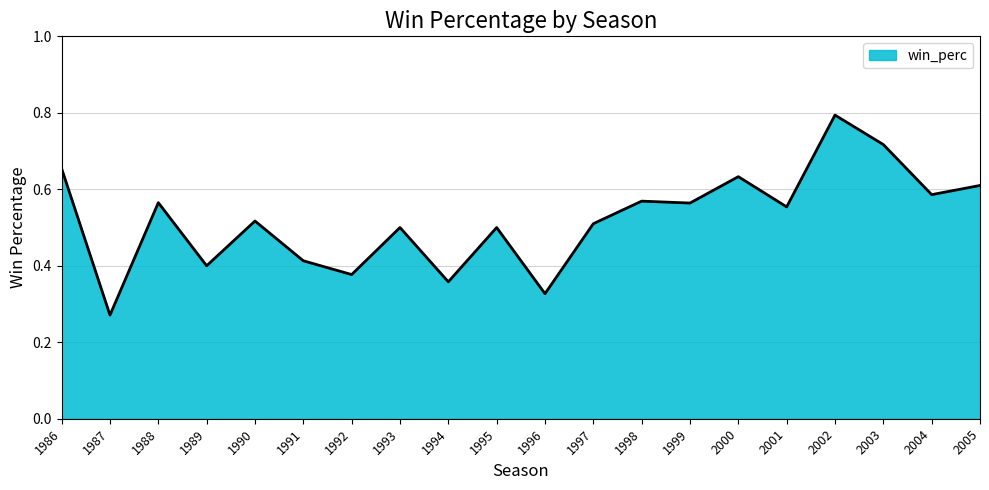

True or false: the data shows 0.7 at 1990.

False